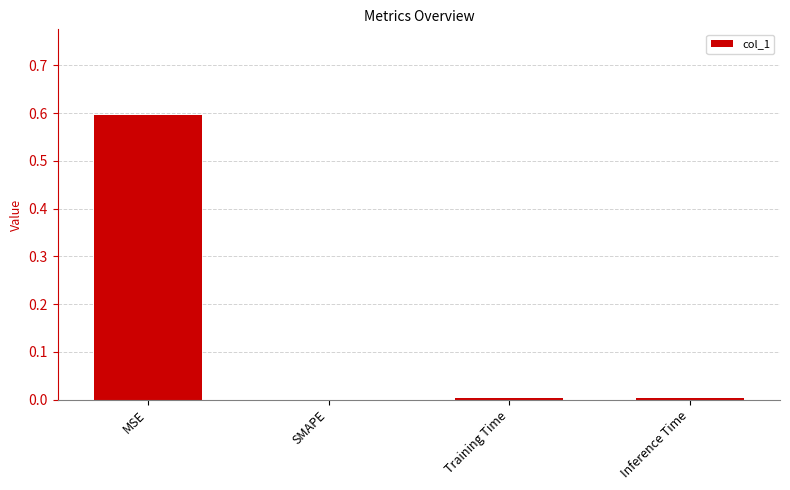

True or false: the data shows 0.0 at Inference Time.

True